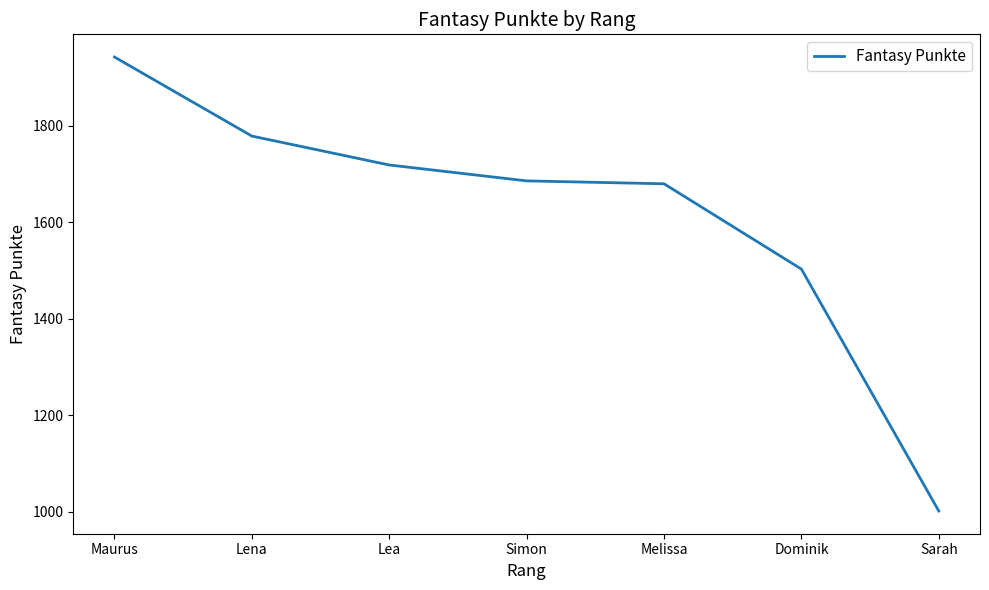

Which has a higher value, Melissa or Lea?

Lea